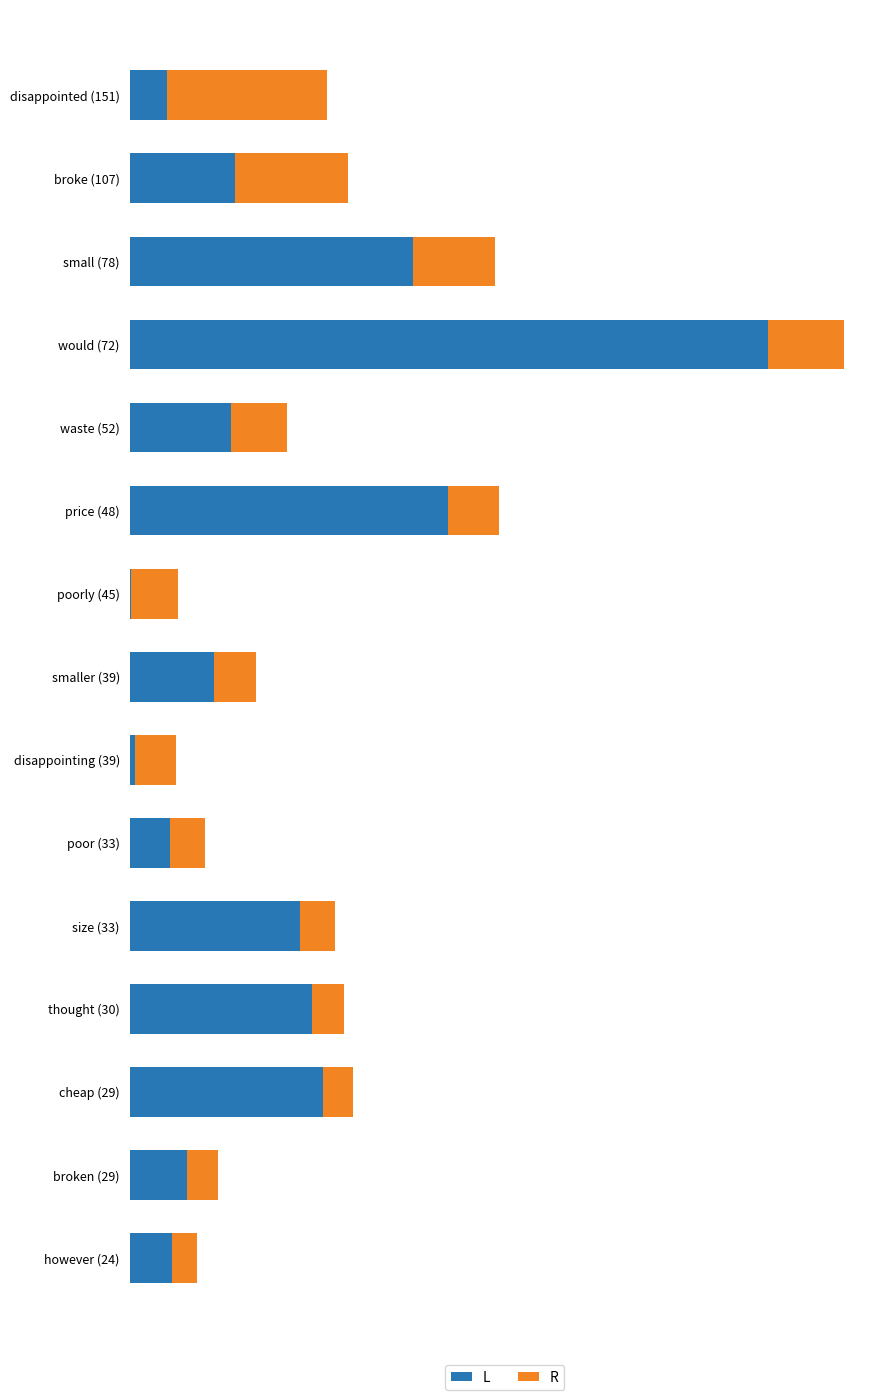

List the series in order of their overall mean, lowest first.

R, L